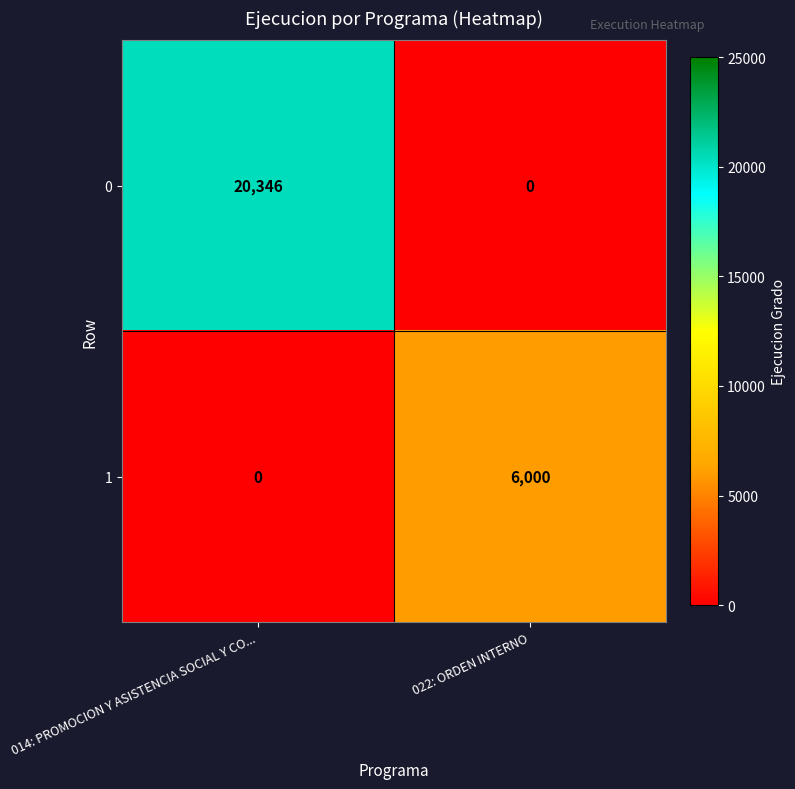

Is it true that 1 equals 10293 at 022: ORDEN INTERNO?

False